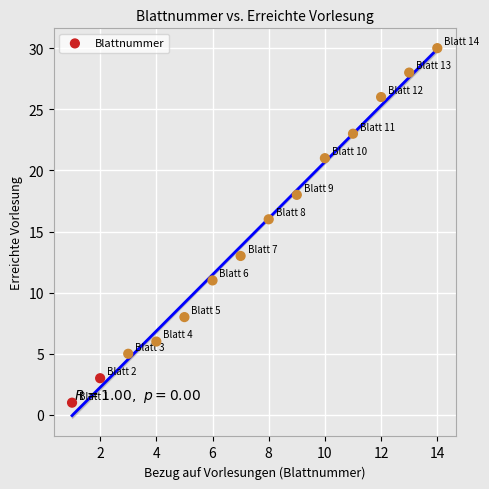

What is the range of X values (max minus min)?

13